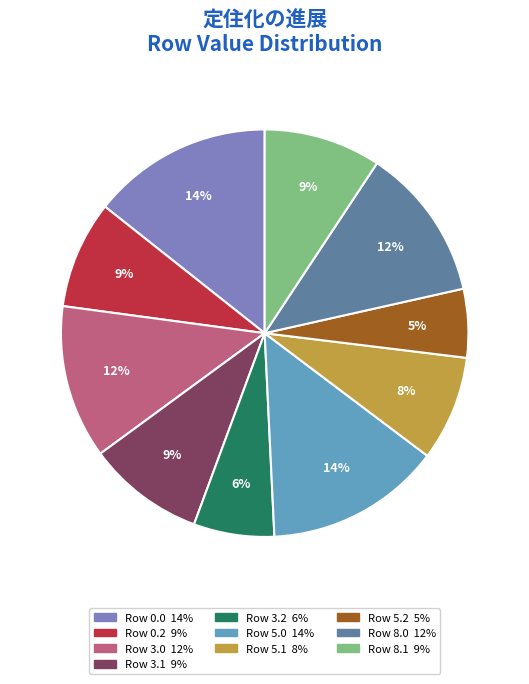

Does any single category account for the majority?

No